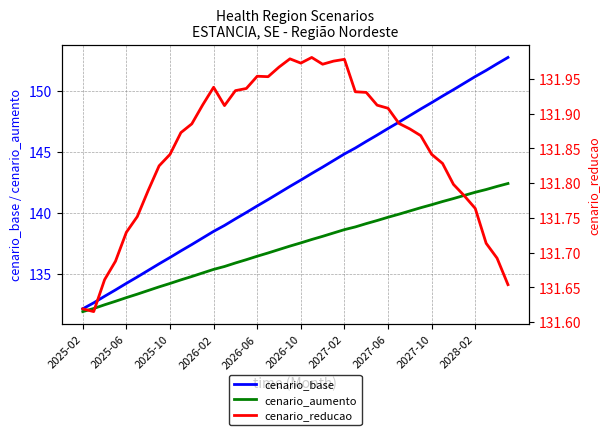

True or false: cenario_reducao has more than 2 interior local peaks.

True